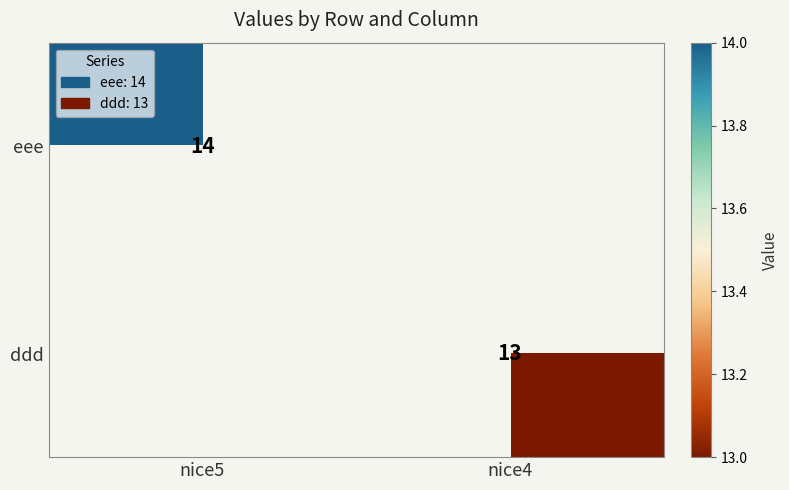

The value of eee at nice5 is 22. True or false?

False